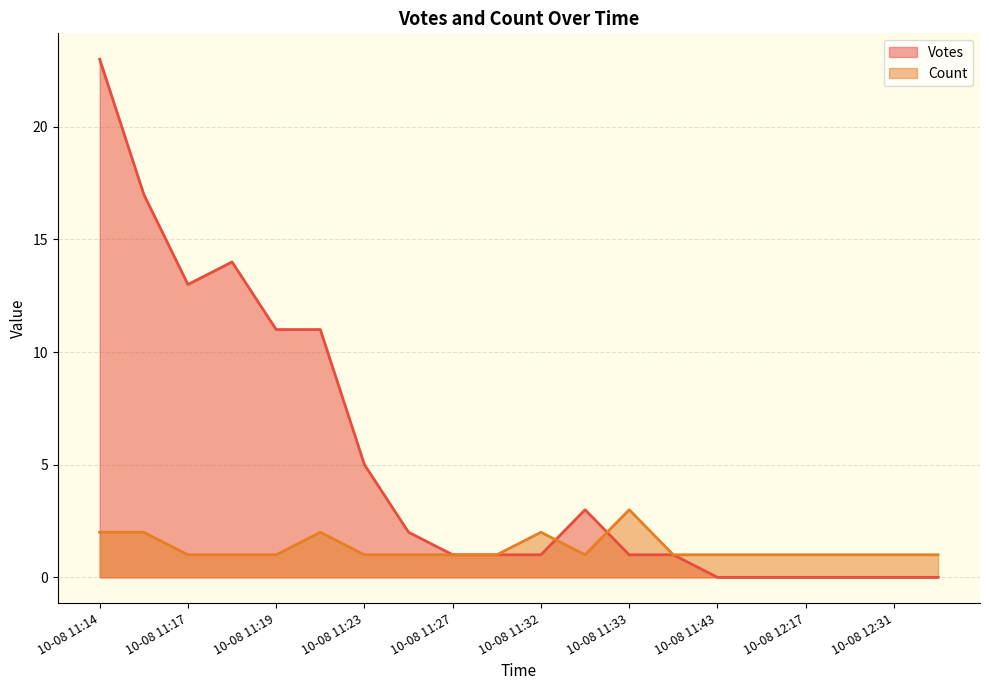

Which series has the largest total across all categories?

Votes